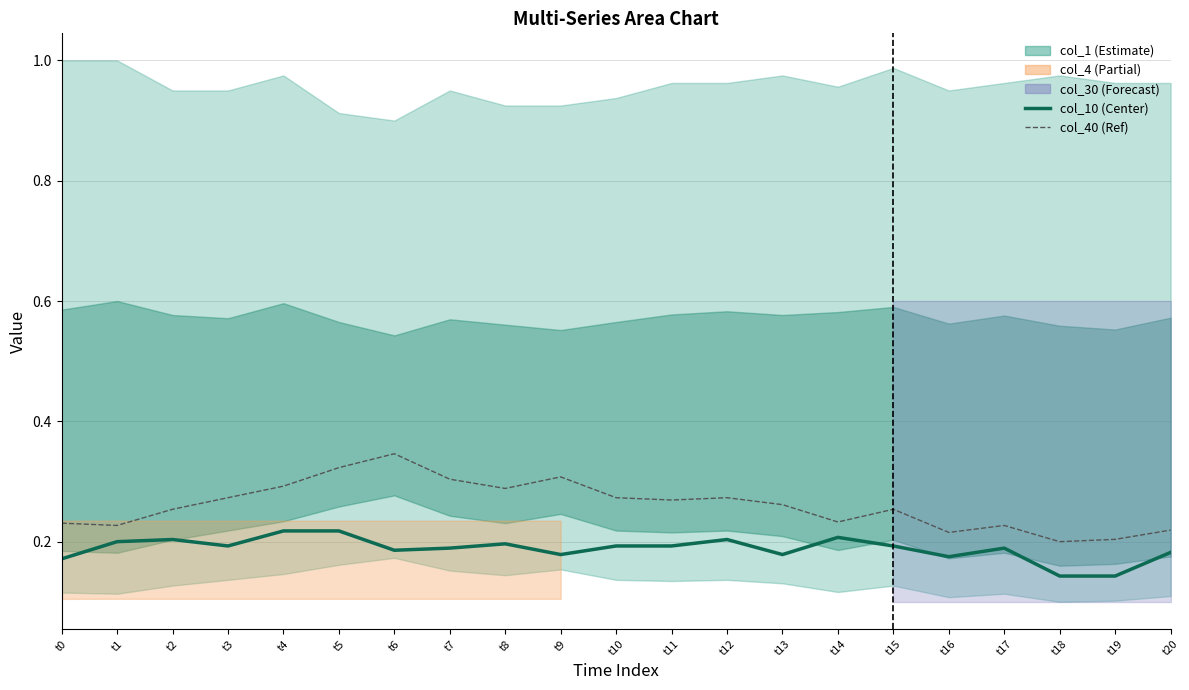

At which category does col_10 reach its first local peak?

t2